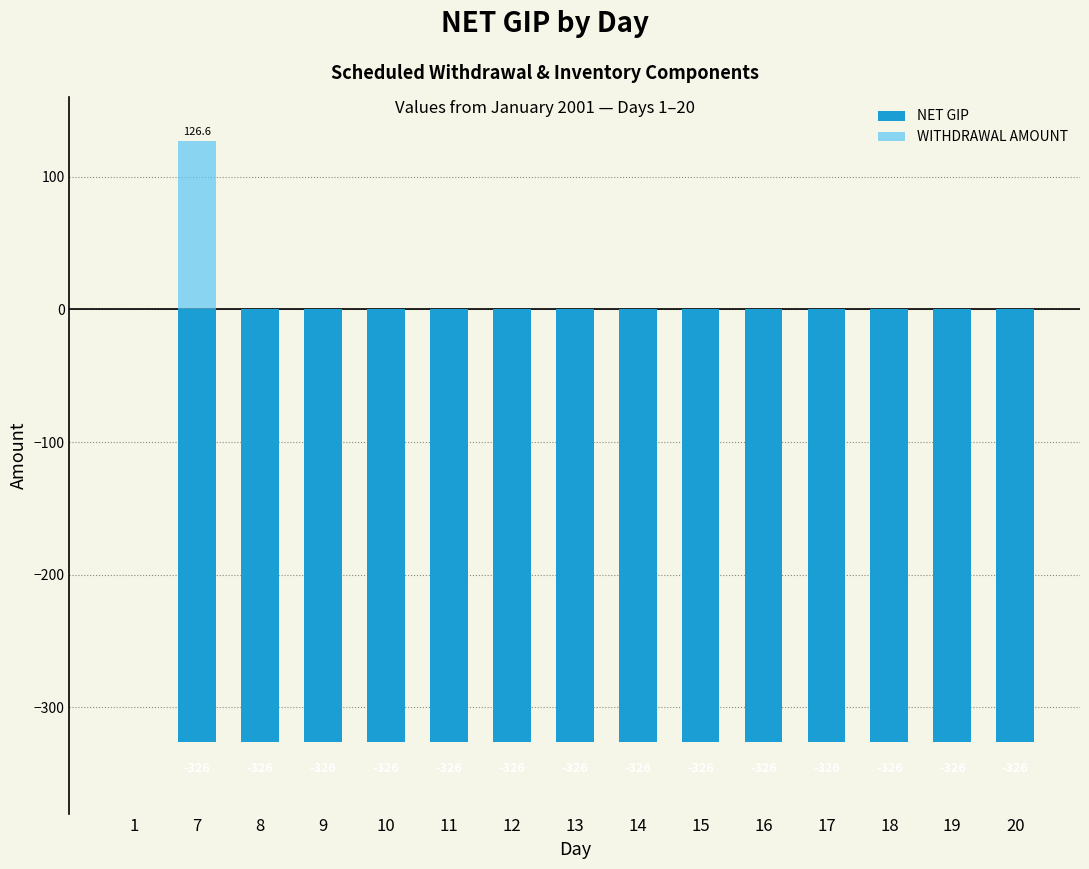

True or false: WITHDRAWAL AMOUNT has a value of 0.0 at 11.

True